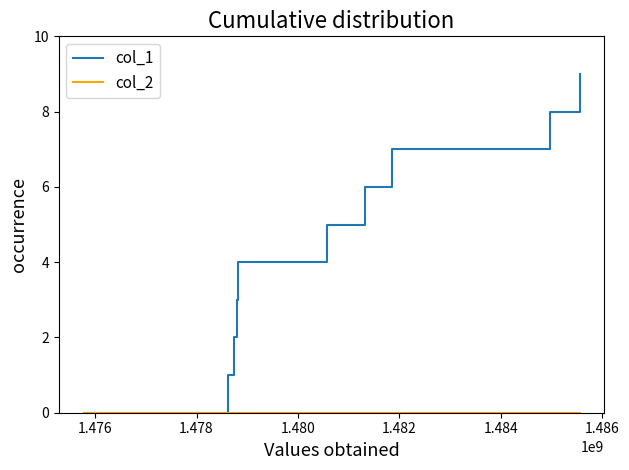

What is the greatest value displayed?

9